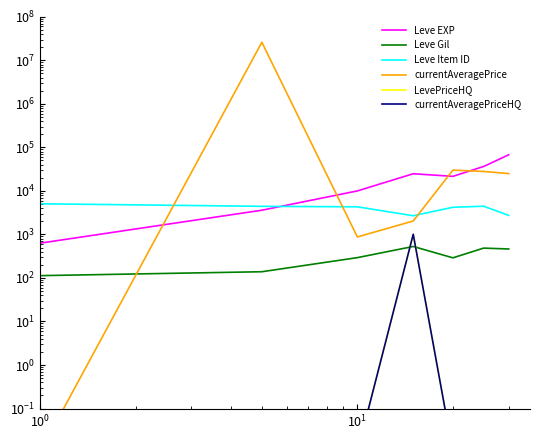

True or false: Leve Gil has a value of 236.3 at $\mathdefault{10^{0}}$.

False